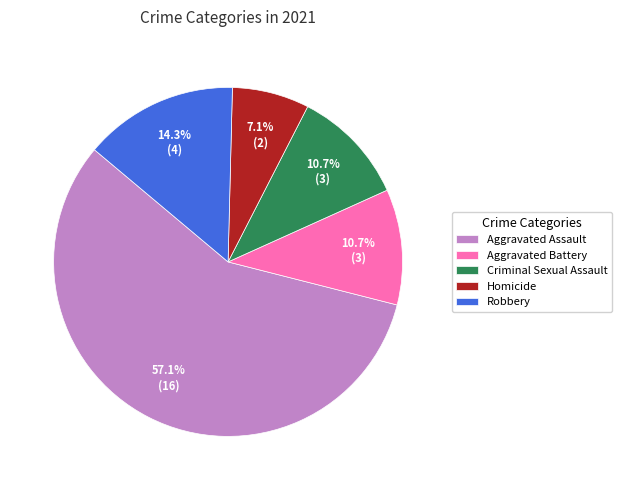

True or false: Aggravated Assault accounts for 57% of the total.

True